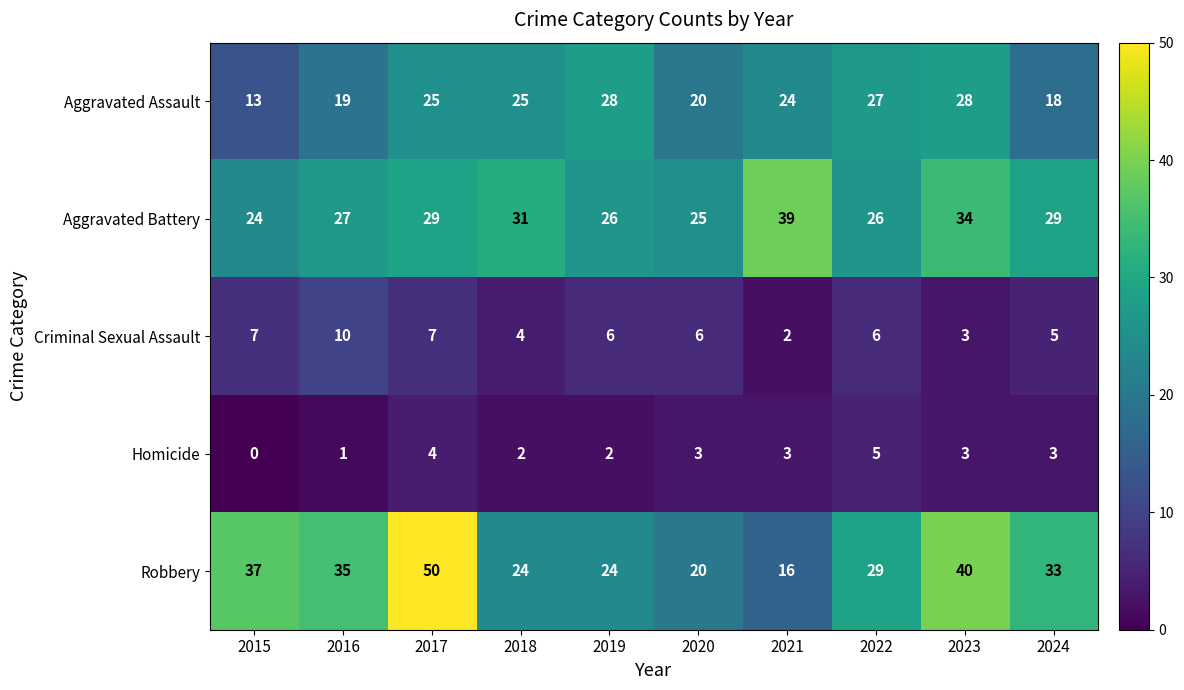

What is the average value of the Aggravated Assault series?

23